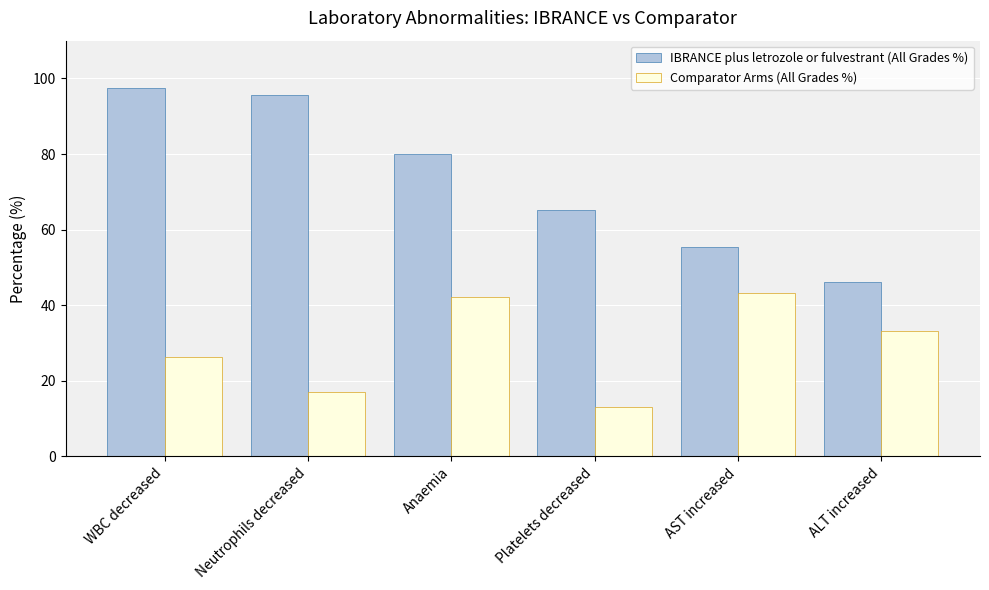

What is the difference between the IBRANCE plus letrozole or fulvestrant (All Grades %) values at Neutrophils decreased and Platelets decreased?

30.4